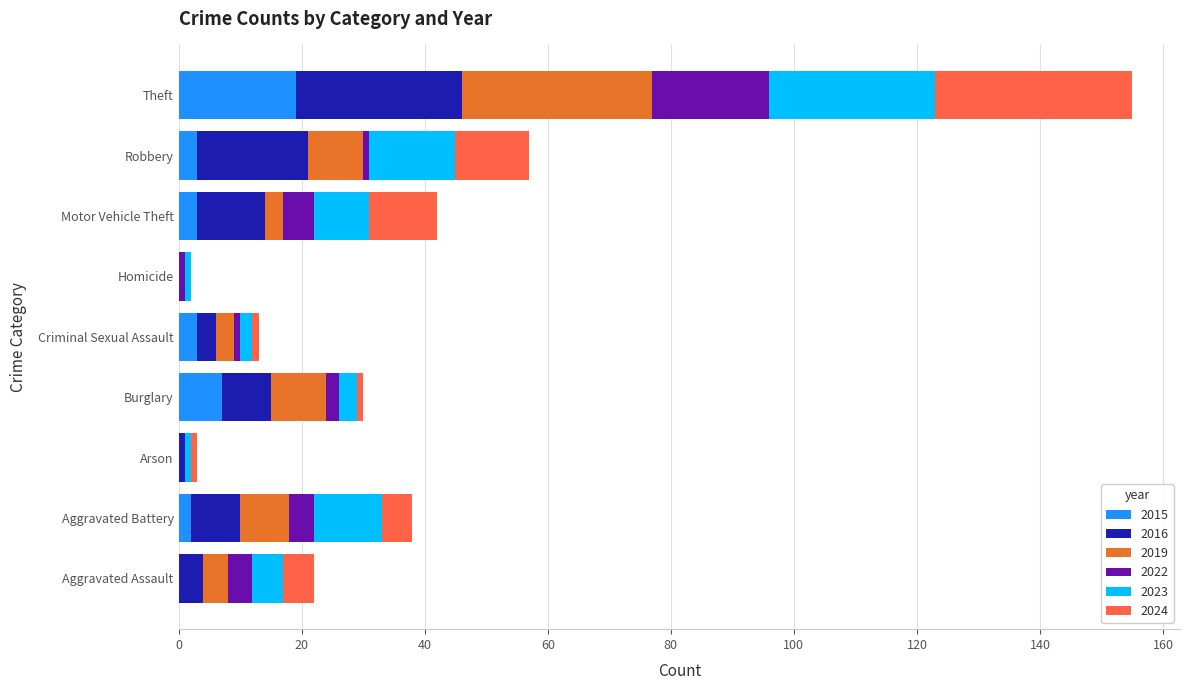

What is the total value across all series at Aggravated Assault?

22